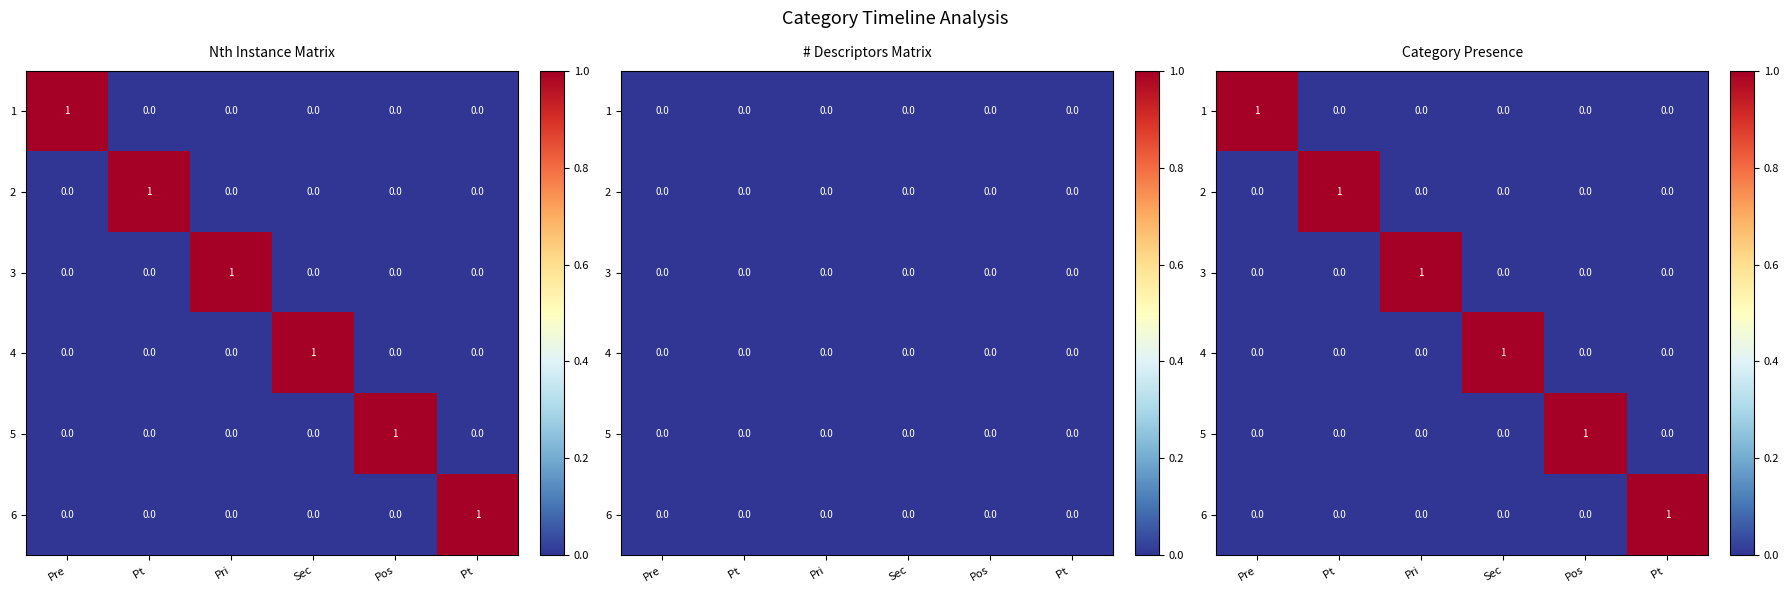

What is the spread (max minus min) of values at Pos?

1